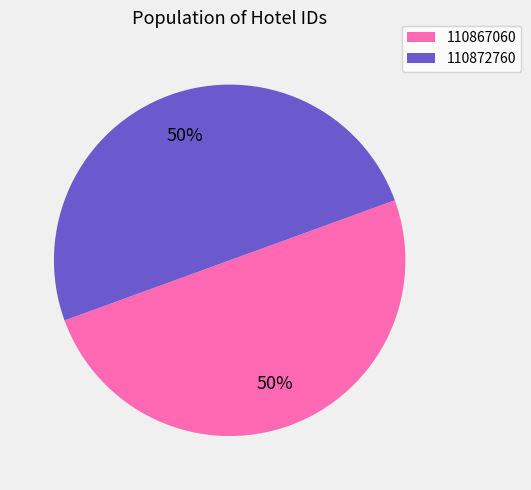

To the nearest percent, what portion does 110872760 represent?

50%